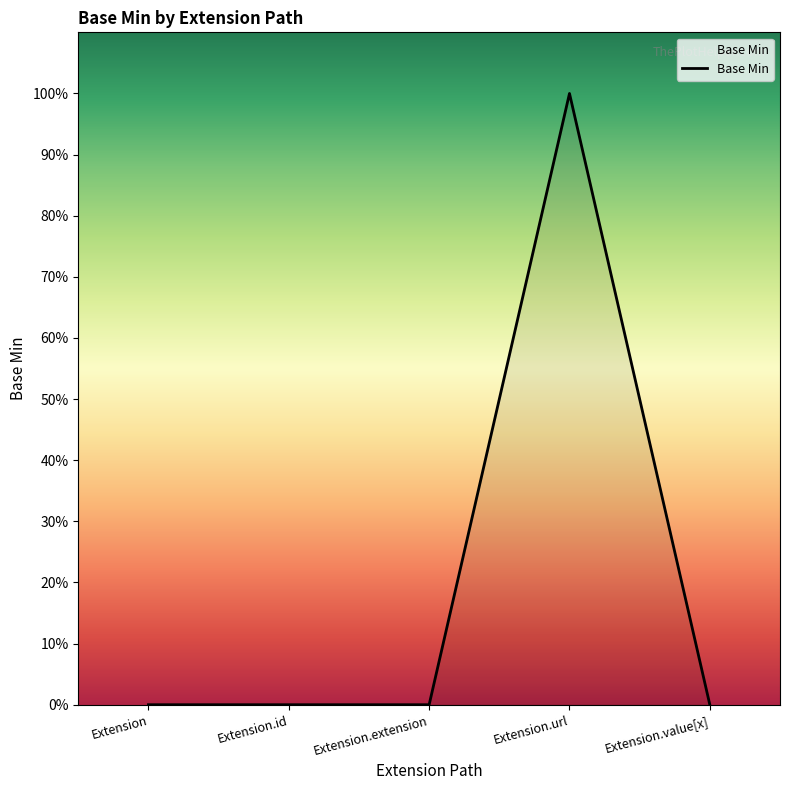

Count the values in the range 0 to 1.

5